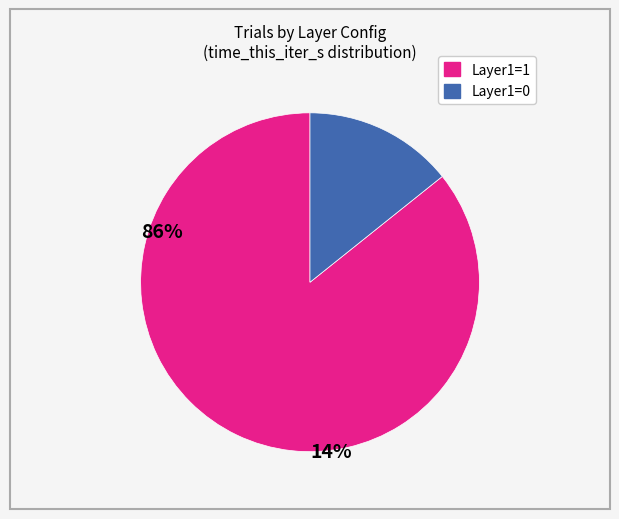

Is there a majority slice in this chart?

Yes